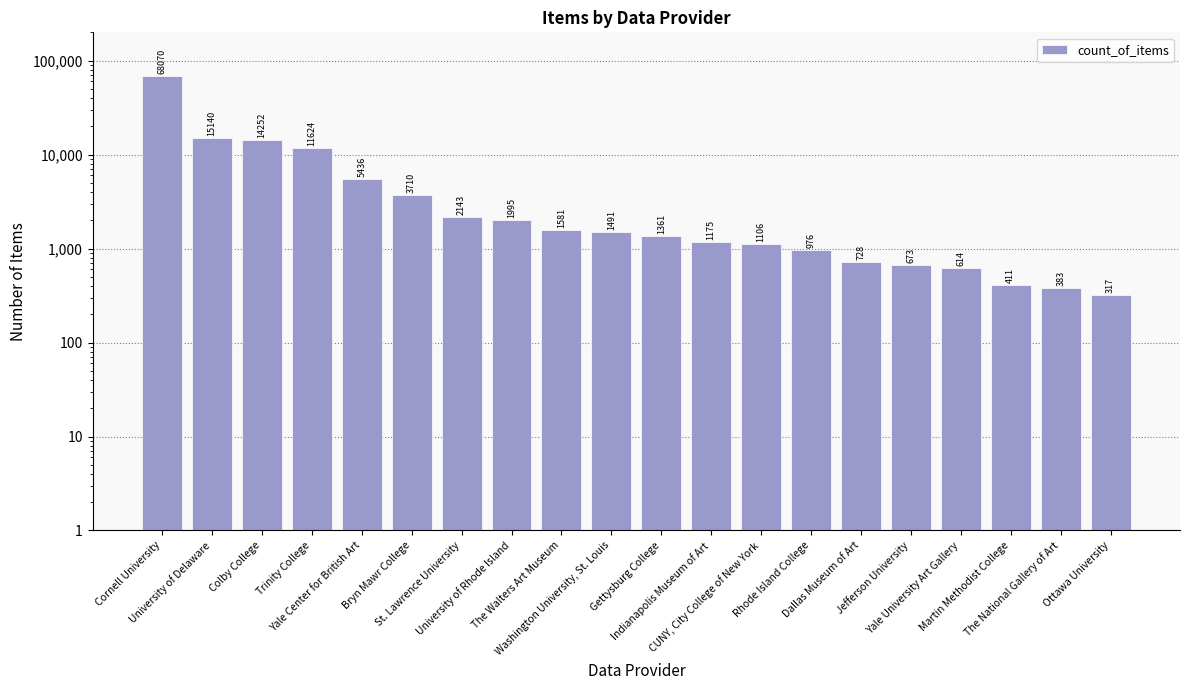

What is the value of the 3rd bar from the left?

14252